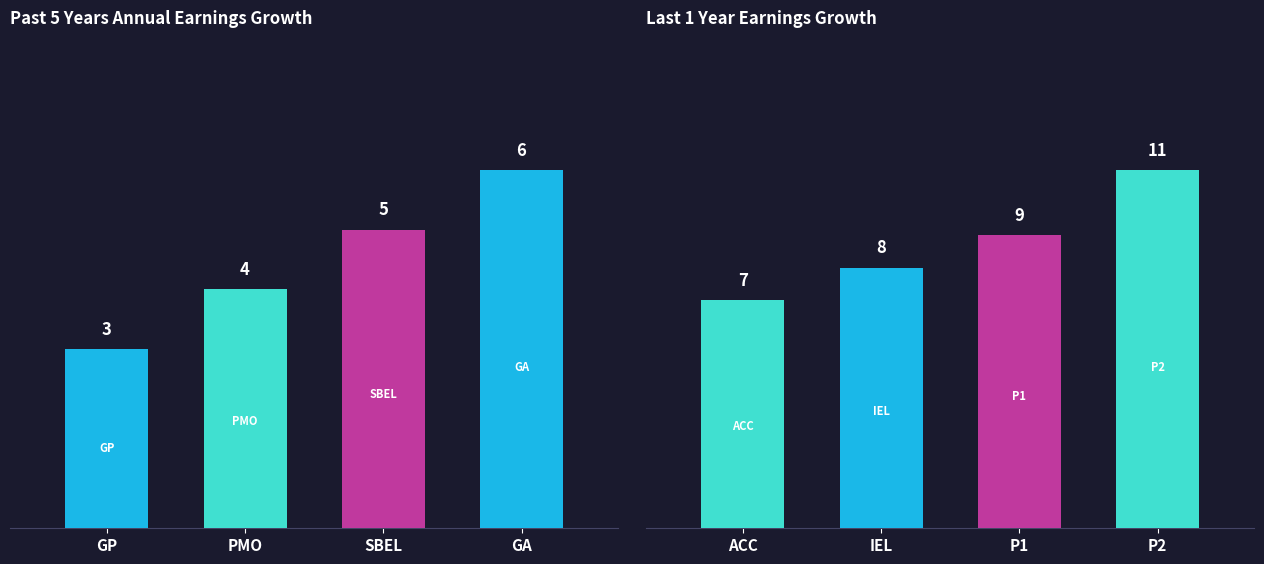

What is the difference between the maximum and minimum values?

4